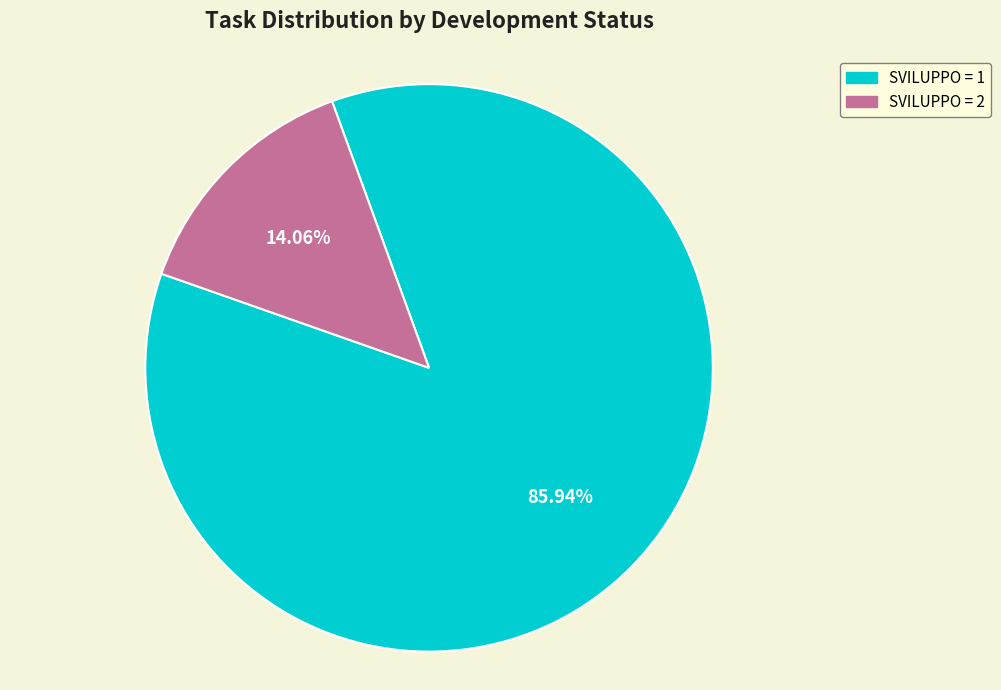

Combined, do SVILUPPO = 2 and SVILUPPO = 1 account for over 50%?

Yes